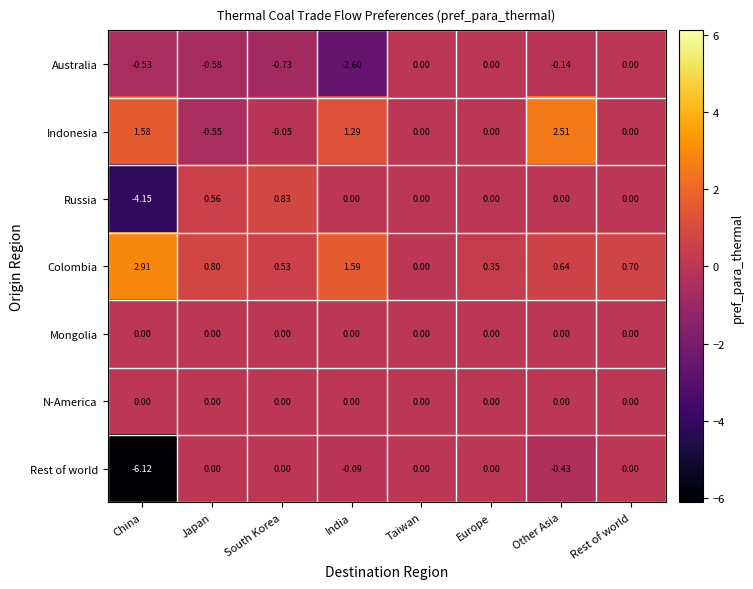

Between India and Rest of world, which series saw the biggest shift?

Australia